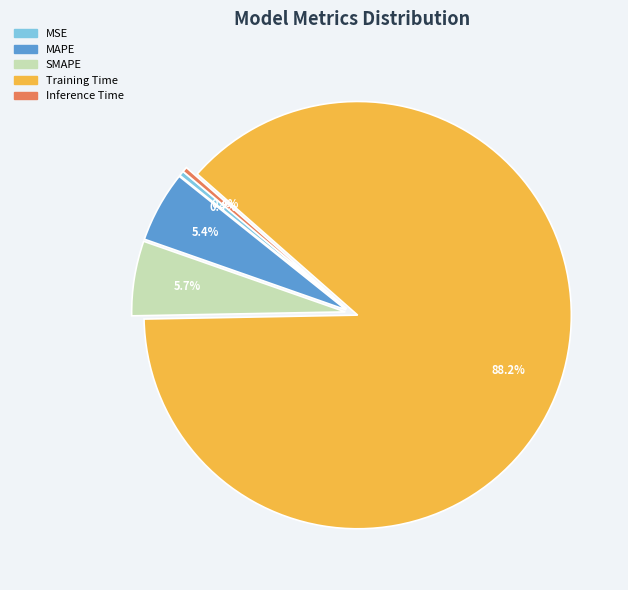

Do SMAPE and MAPE together represent more than half of the pie?

No